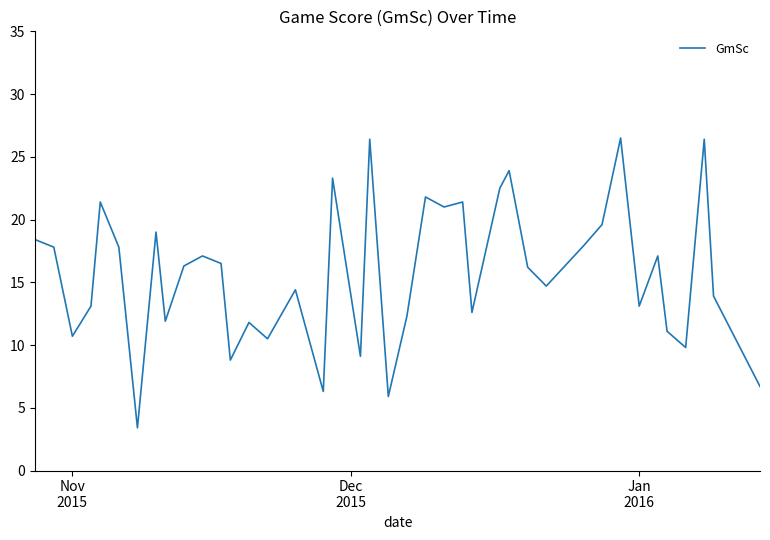

What is the smallest value displayed?

3.4